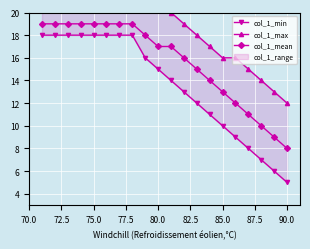

What is the minimum value for col_1_mean?

8